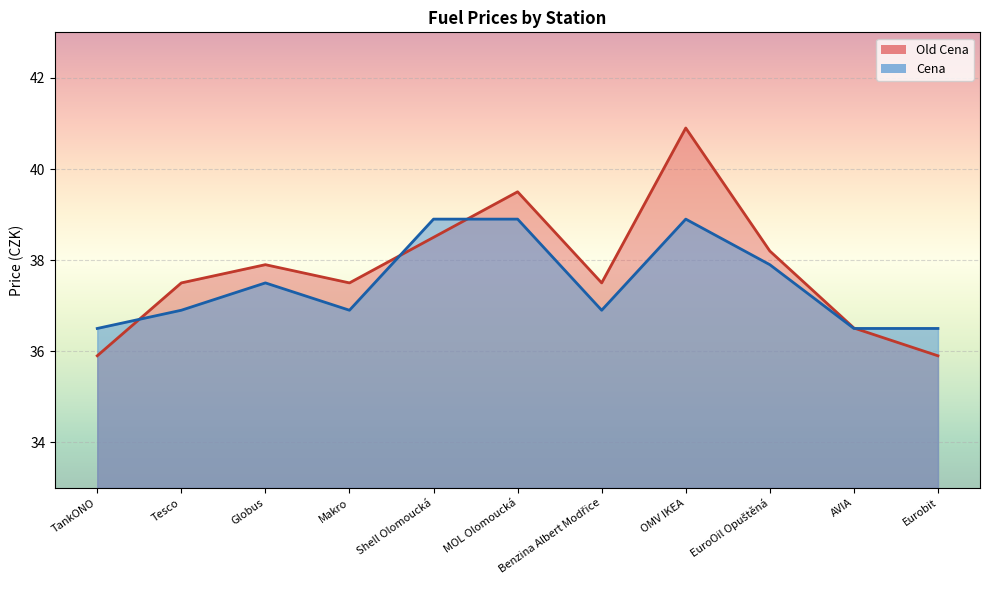

Is the value of Old Cena at Globus greater than the value of Cena at Tesco?

Yes